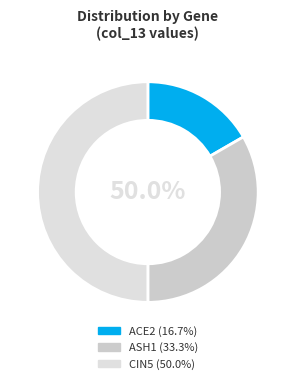

Approximately how many times larger is the value at CIN5 compared to ACE2?

3.0